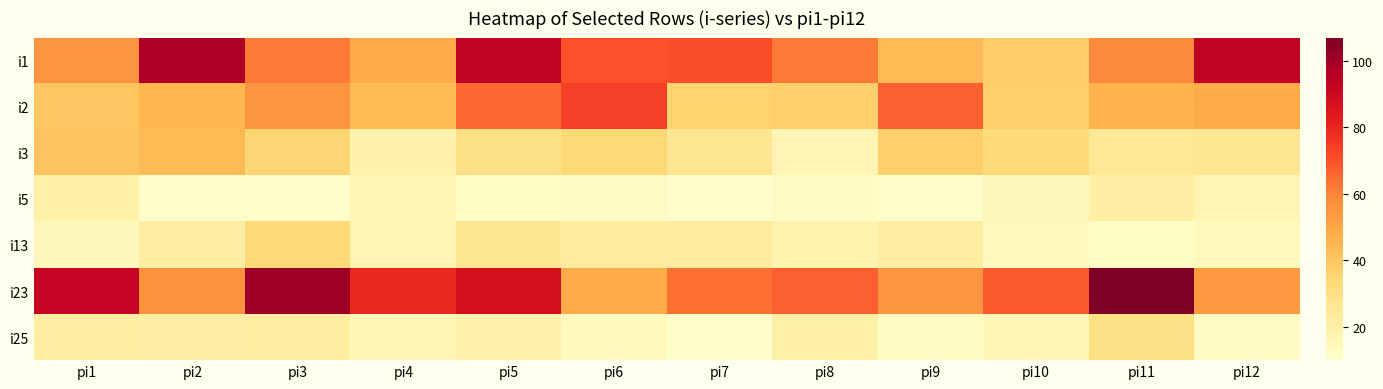

What is the difference between the highest and lowest values at pi7?

61